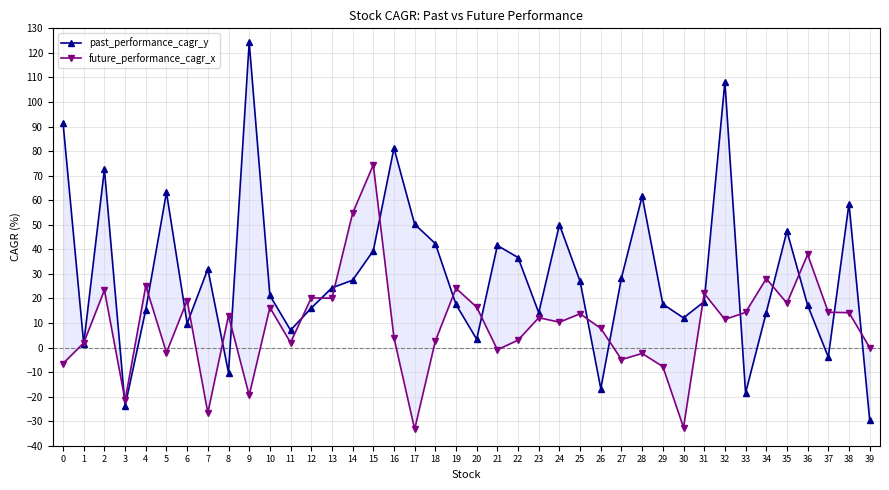

True or false: future_performance_cagr_x and past_performance_cagr_y cross at least once.

True